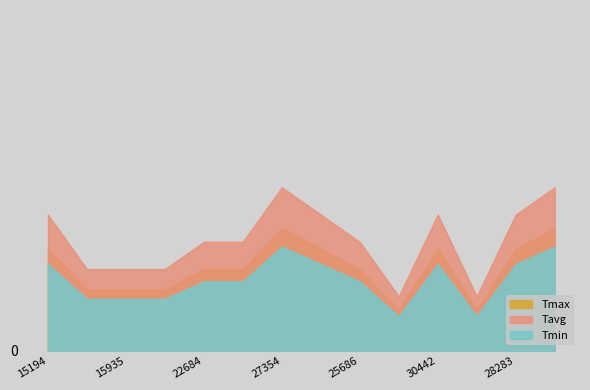

Reading left to right, transcribe all the data shown in this chart.

5	3	3	3	4	4	6	5	4	2	5	2	5	6